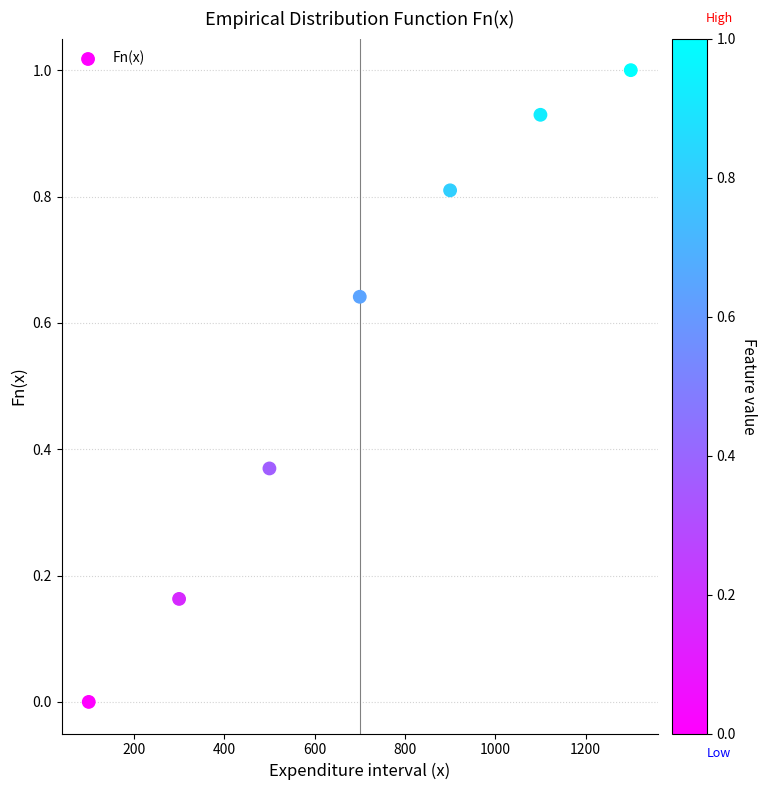

What is the average X value?

700.0